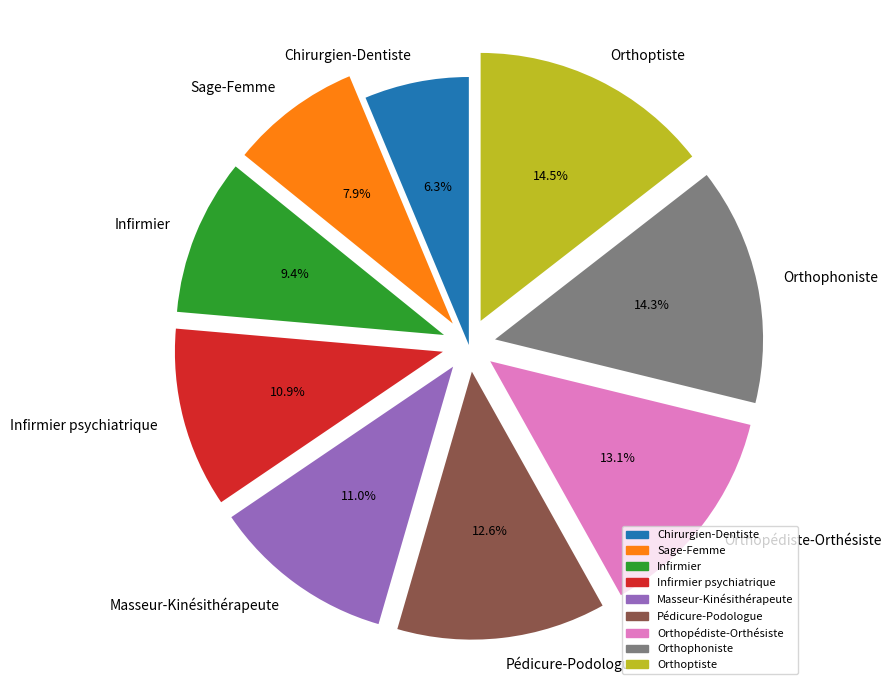

Which category has the smallest portion of the pie?

Chirurgien-Dentiste